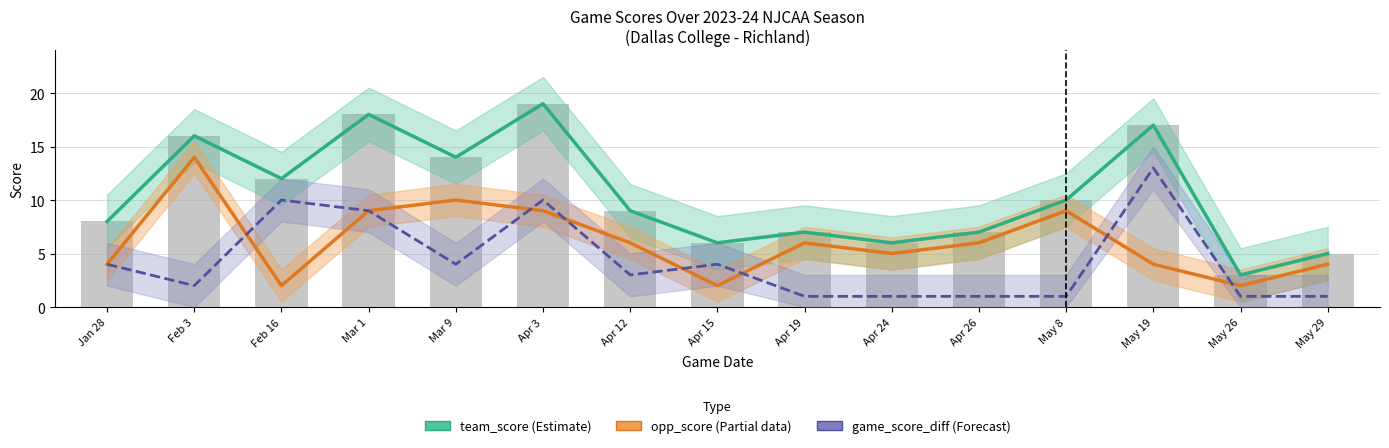

At which label does game_score_diff reach its peak?

May 19